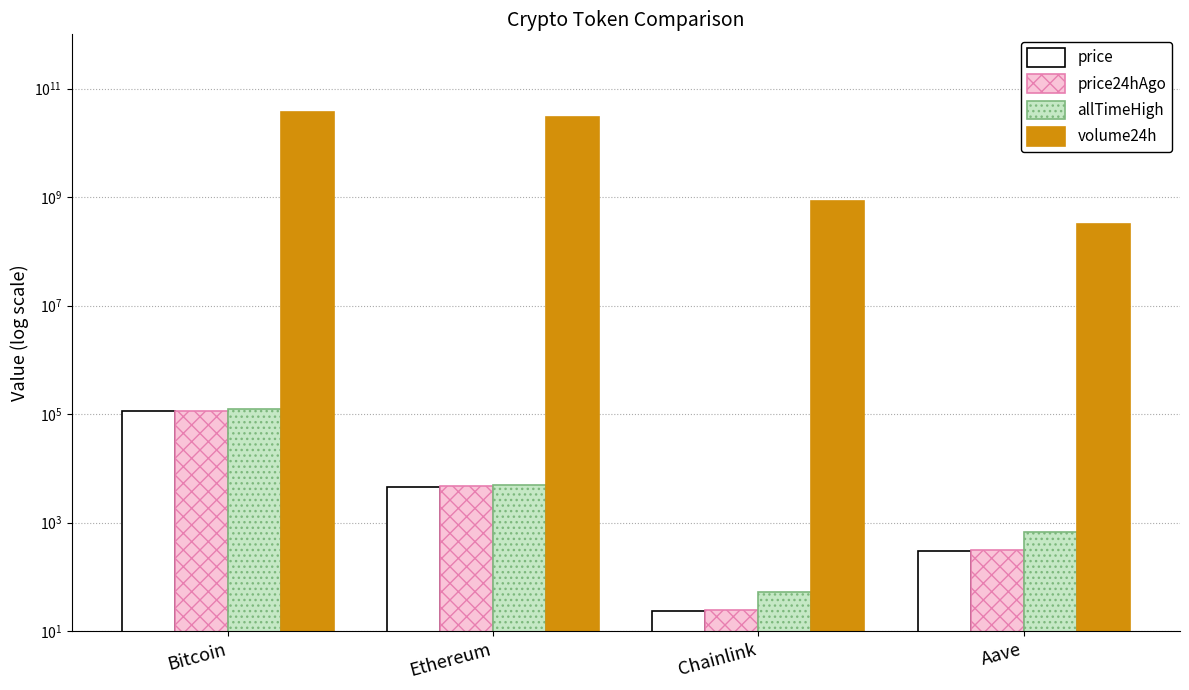

Count the number of categories in the chart.

4